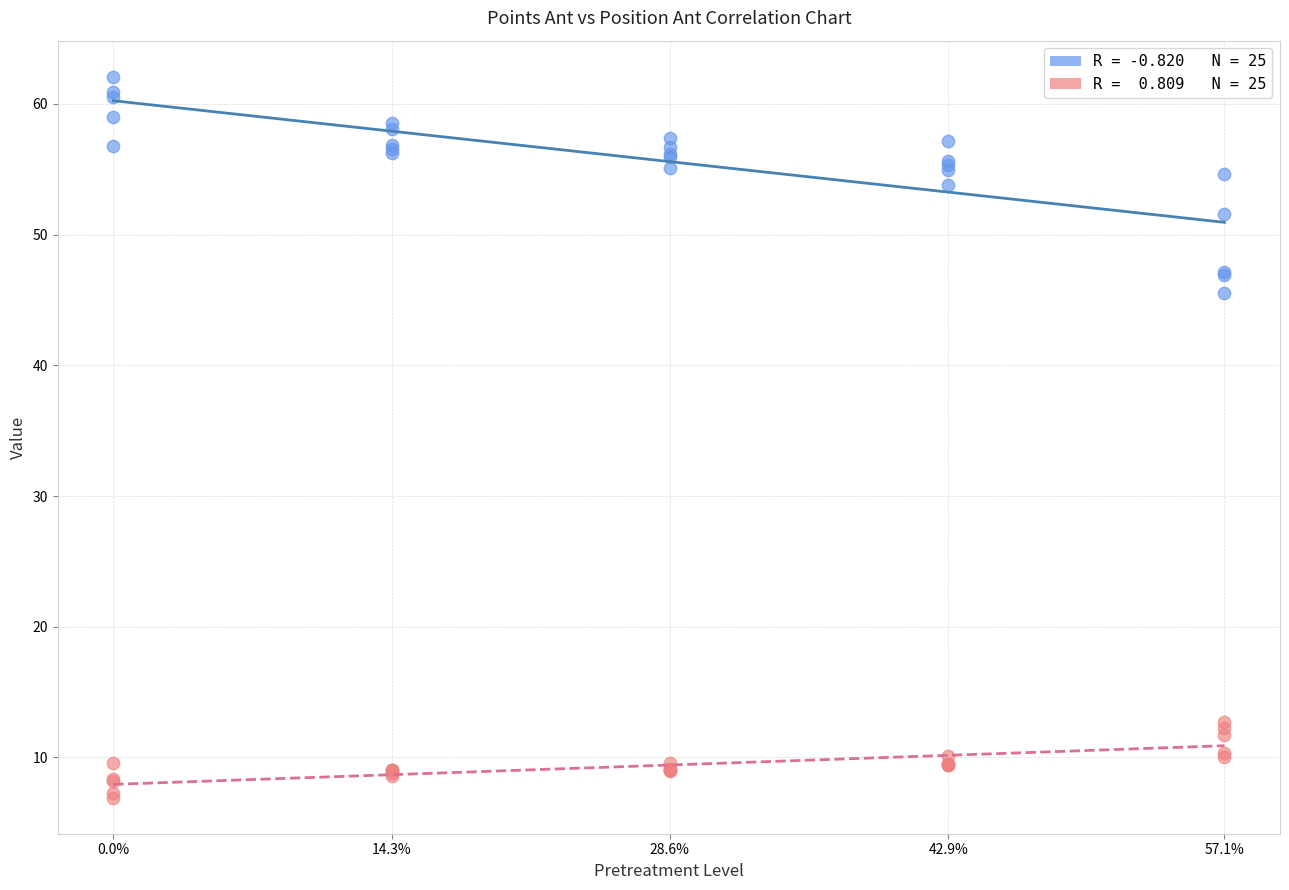

Across all series, what Y value is closest to 34?

45.5